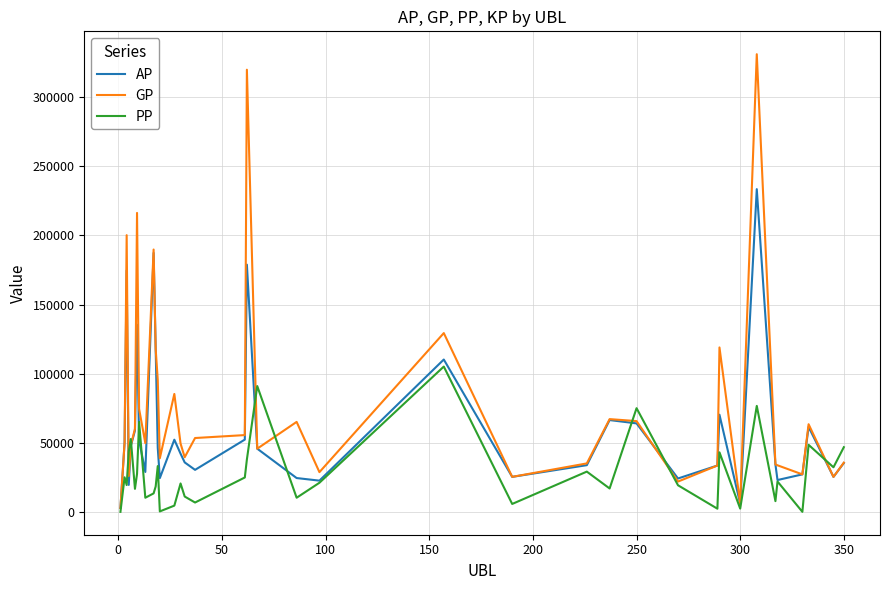

Rank the series by their average value, from highest to lowest.

GP, AP, PP